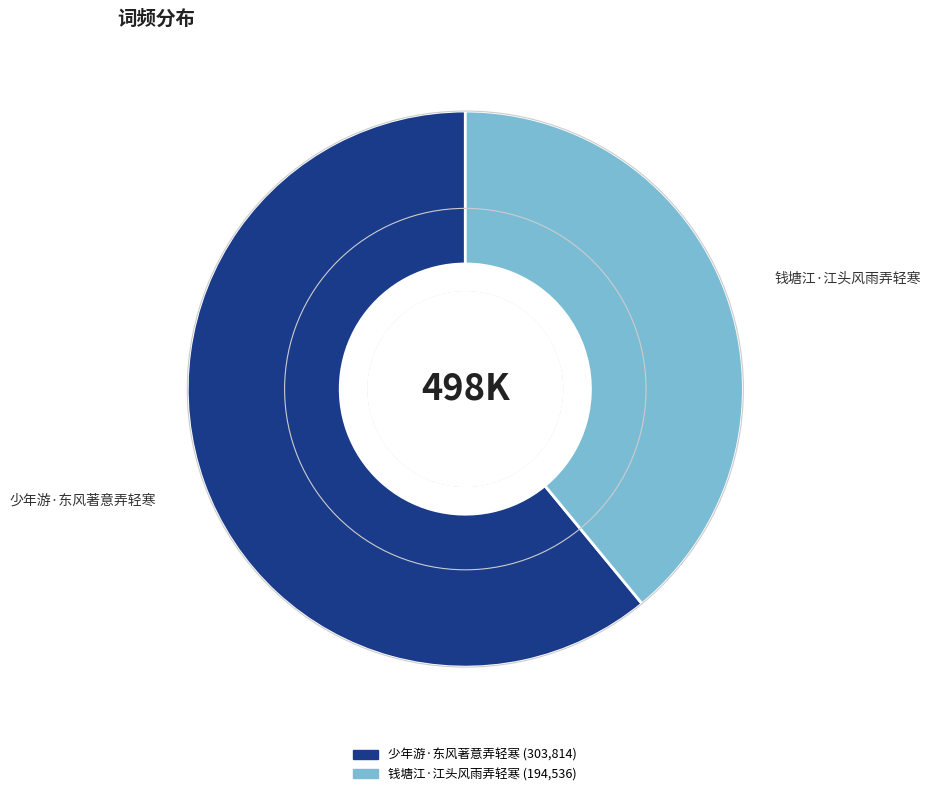

True or false: 钱塘江·江头风雨弄轻寒 accounts for 39% of the total.

True